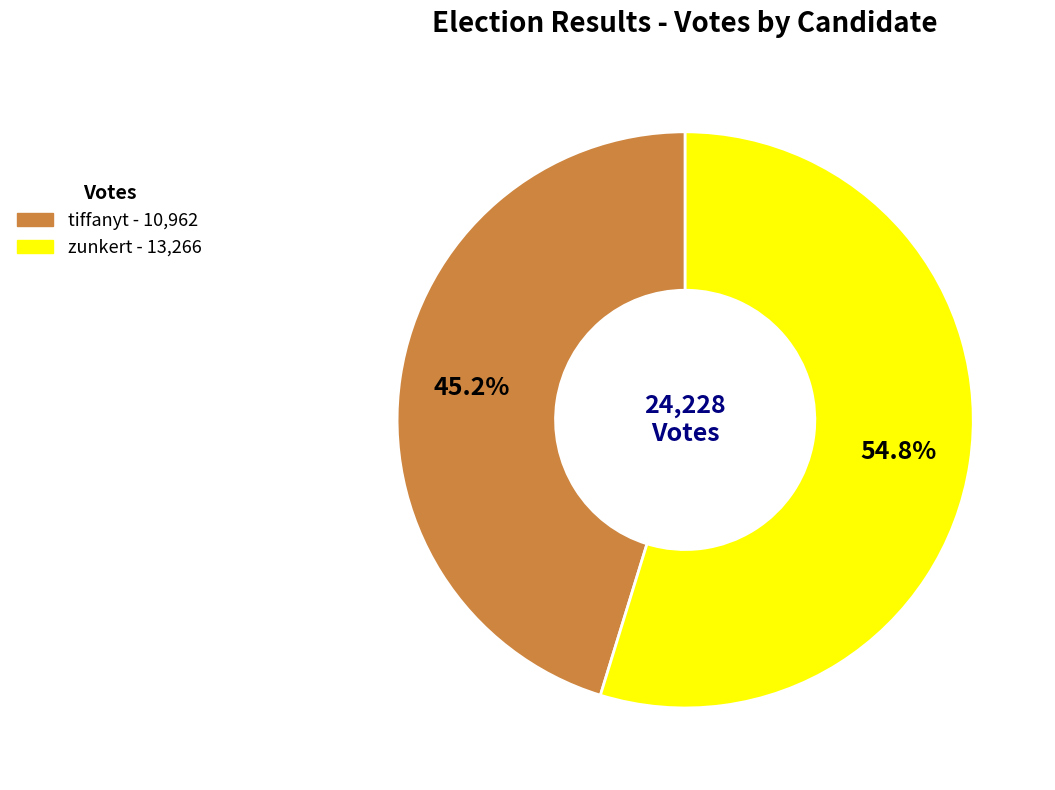

What is the total percentage of tiffanyt and zunkert?

100.0%